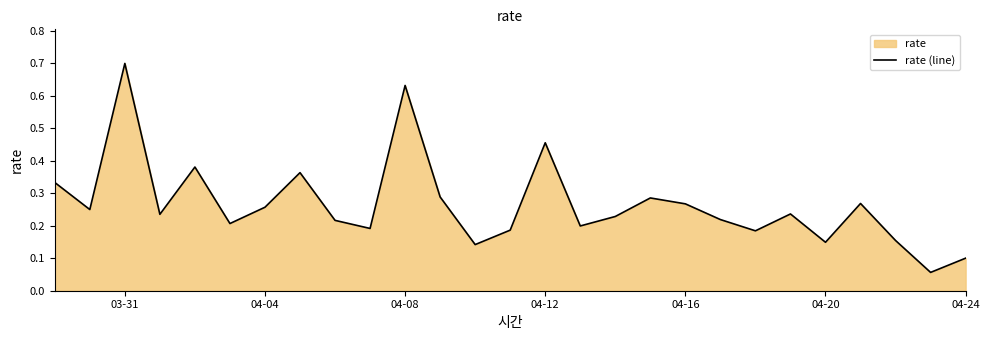

The chart shows a value of 0.9 at 04-08. True or false?

False